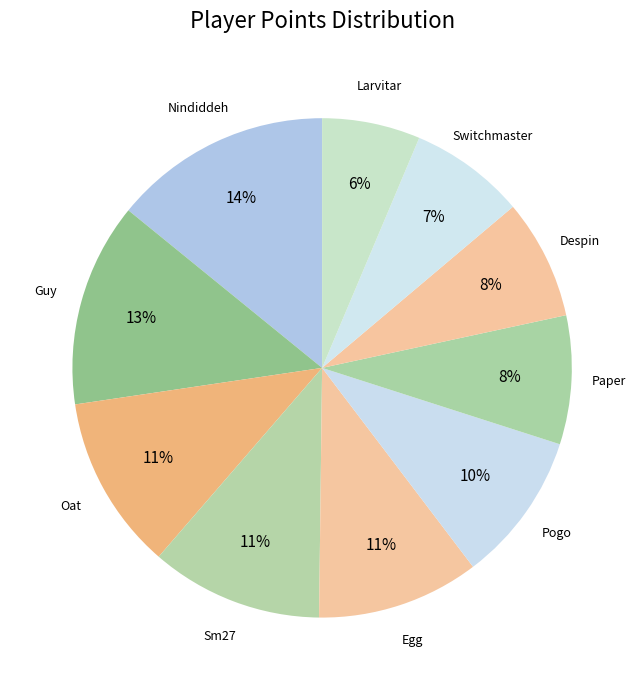

How many segments does this pie chart have?

10